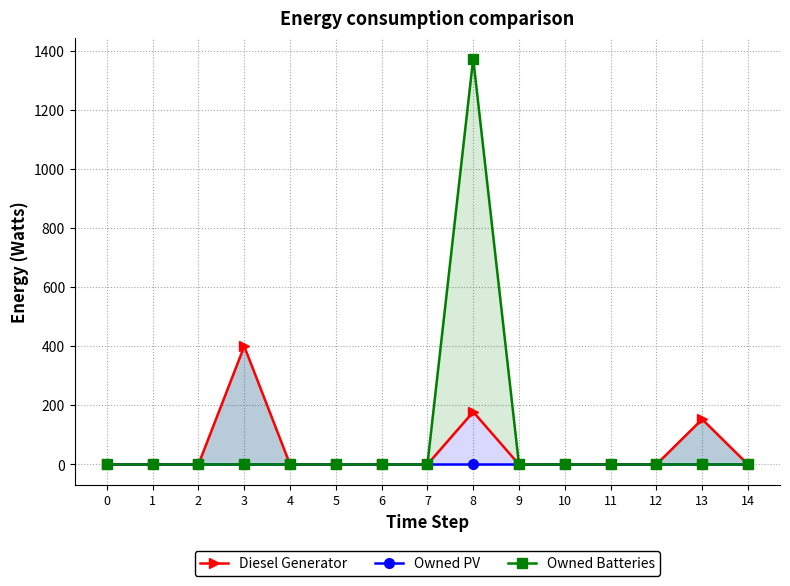

Rank the series by their average value, from lowest to highest.

Owned PV, Diesel Generator, Owned Batteries